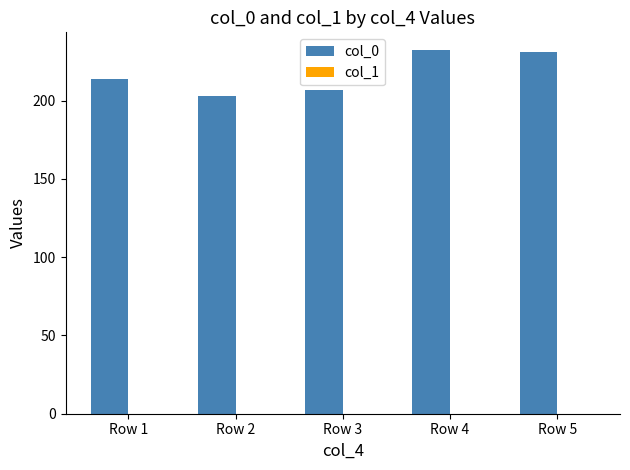

What is the maximum value shown in the chart?

232.0